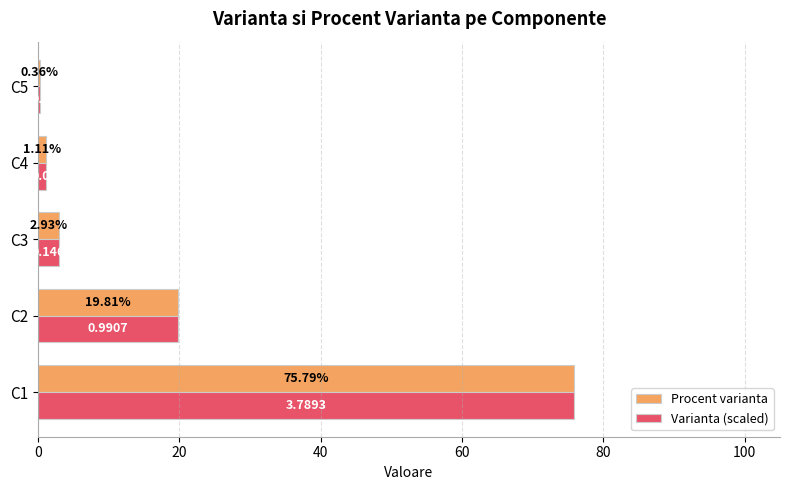

Rank the categories by Varianta (scaled) value from highest to lowest.

C1, C2, C3, C4, C5